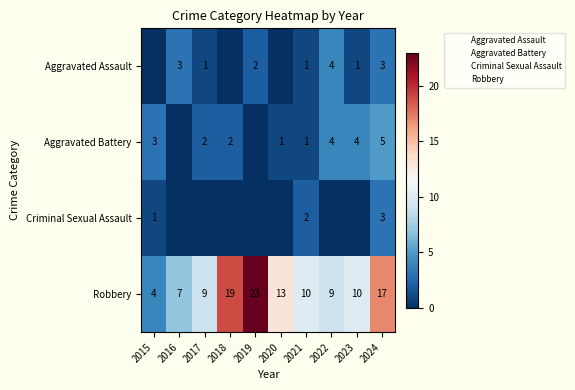

Where does the Robbery series first go above 10?

2018